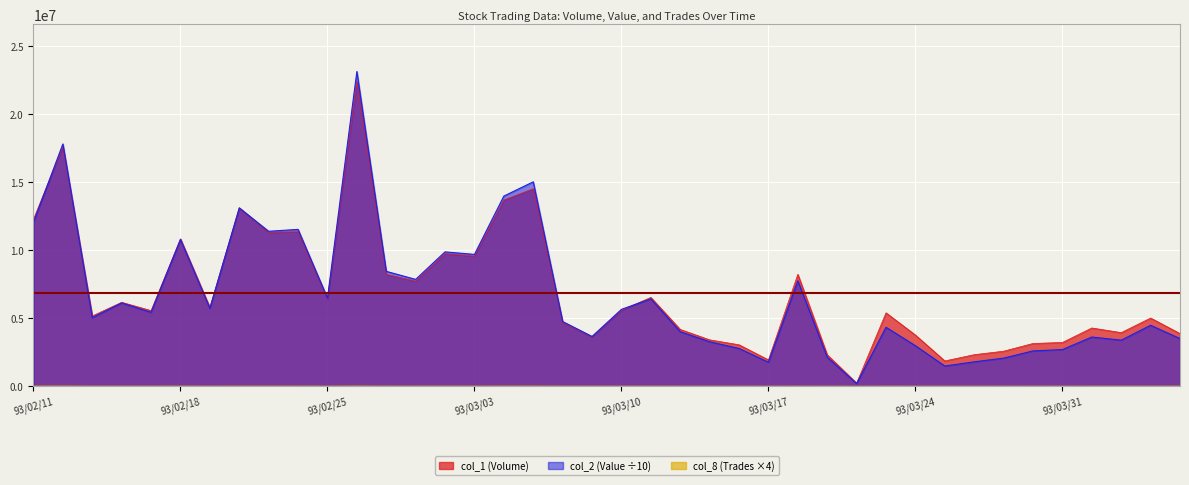

At which category is the sum across all series the highest?

93/02/26